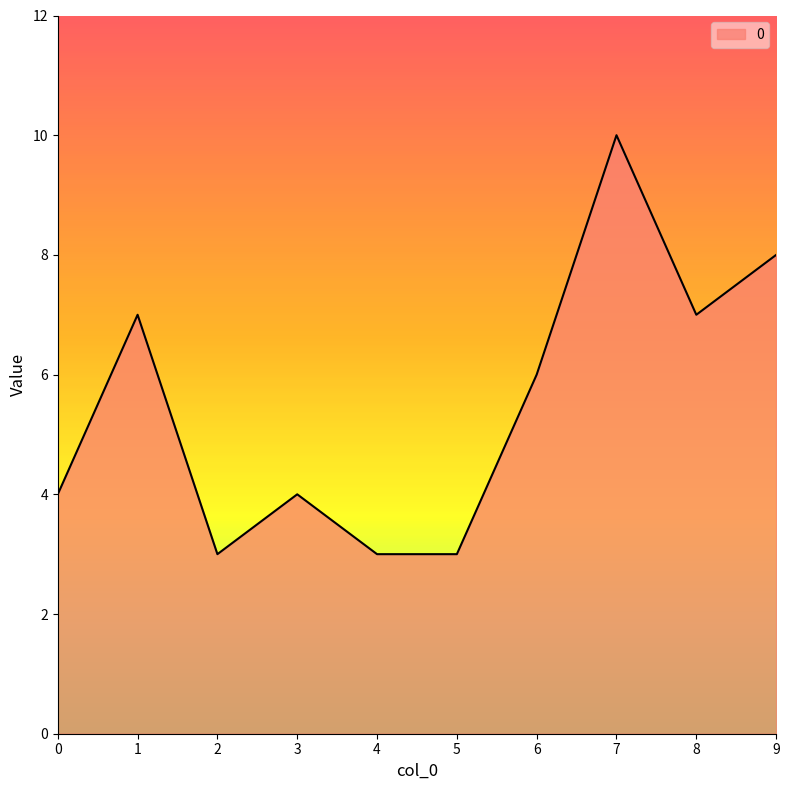

How many interior local peaks (higher than both neighbors) does the data have?

3